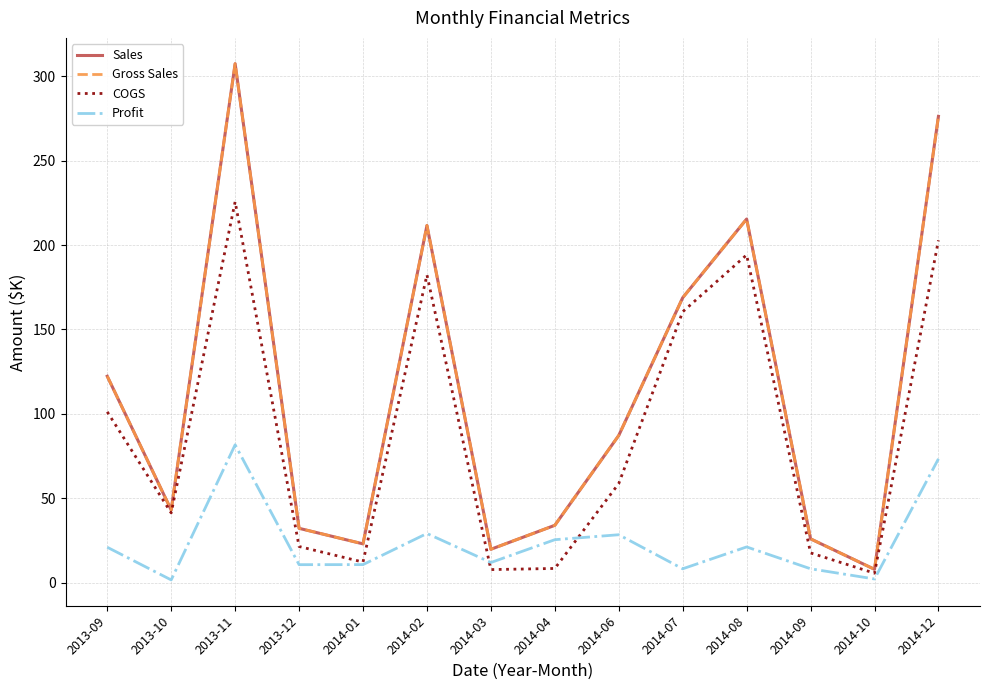

Does the chart display data point markers on the line(s)?

No